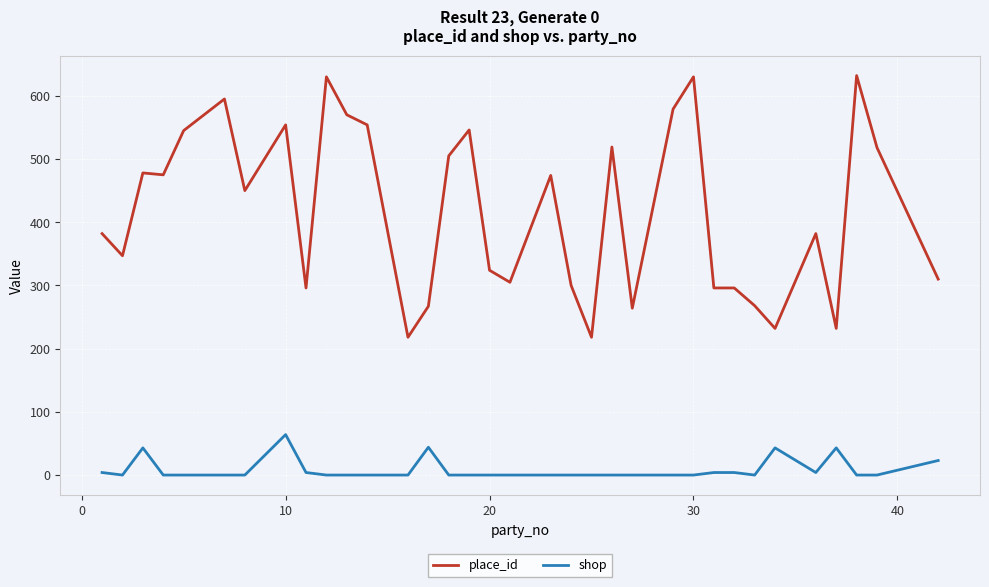

What is the difference between the maximum and minimum values in the place_id series?

414